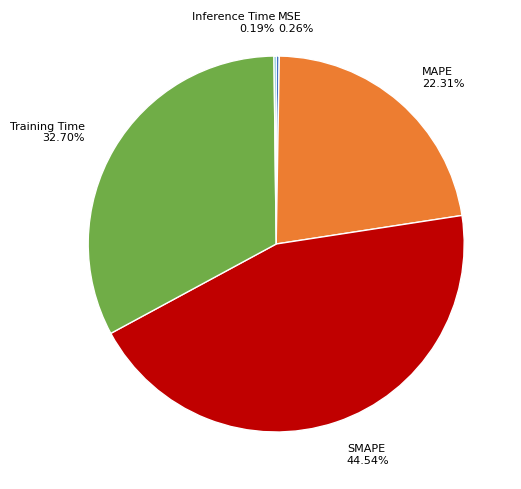

Which has a higher value, SMAPE or MAPE?

SMAPE